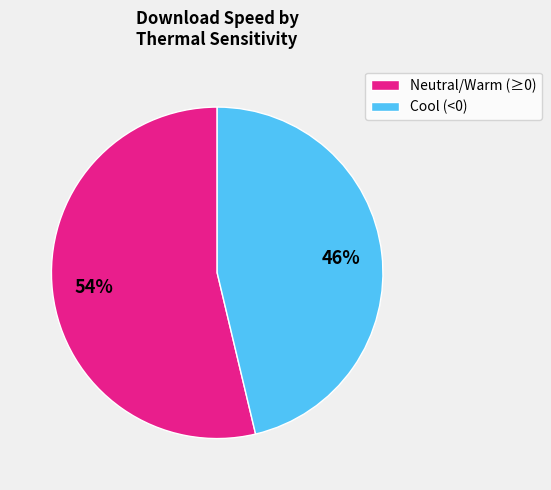

How many slices are in this pie chart?

2